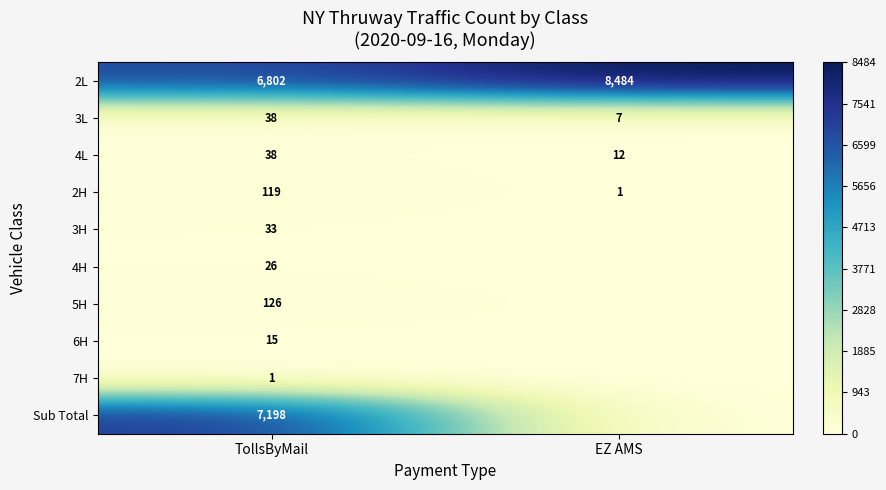

Rank the categories by 2L value from highest to lowest.

EZ AMS, TollsByMail